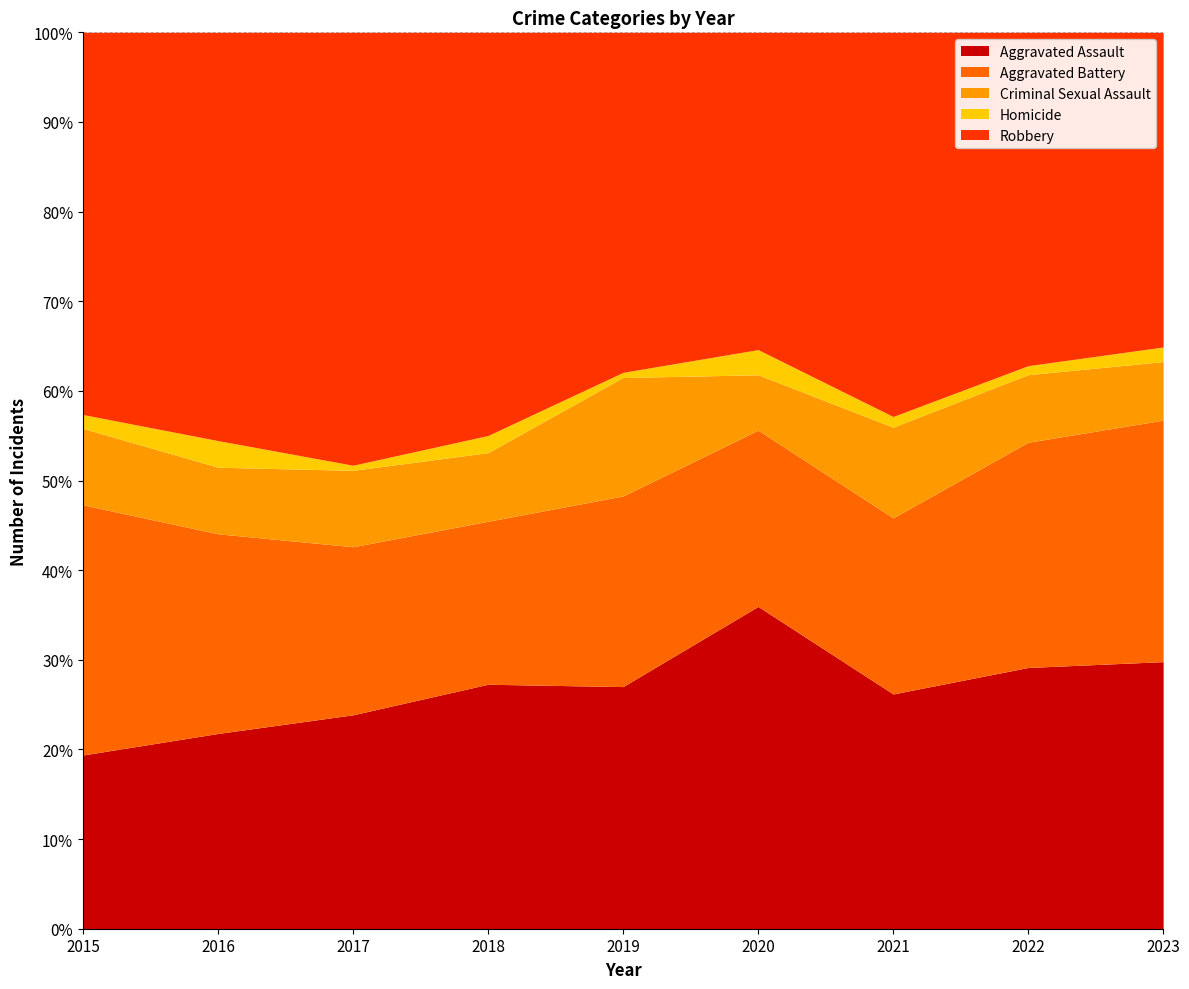

What is the smallest value displayed?

1